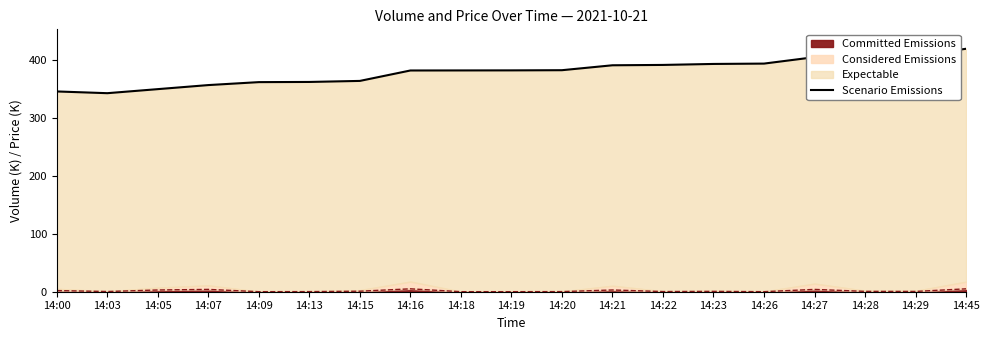

What is the value of the 18th point from the left?

407.2